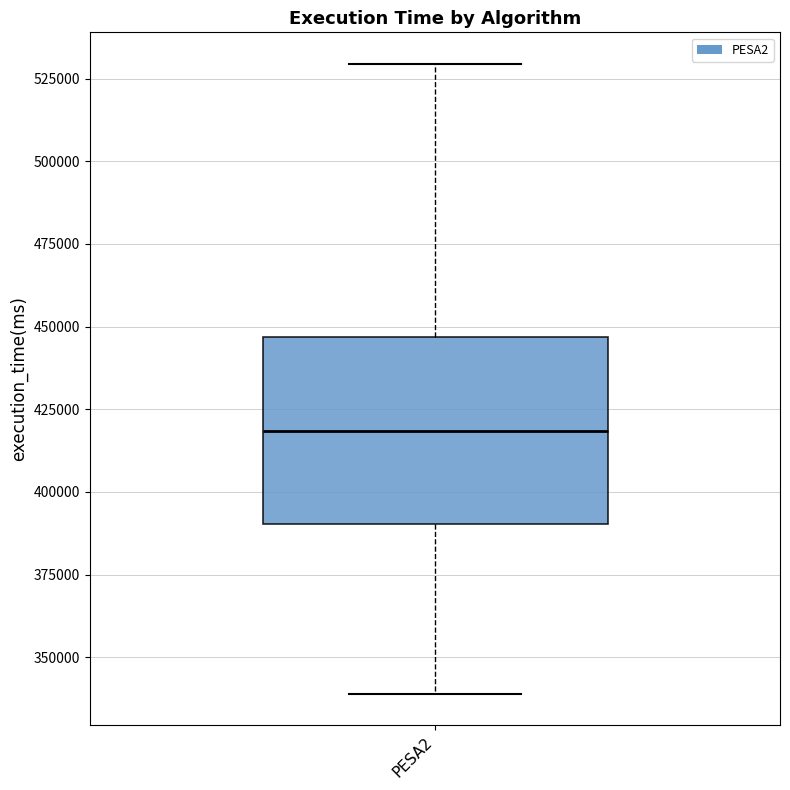

Where is the upper edge of the box for PESA2 on the y-axis? The values are not printed on the chart, so give them approximately, as read against the axis.

445000